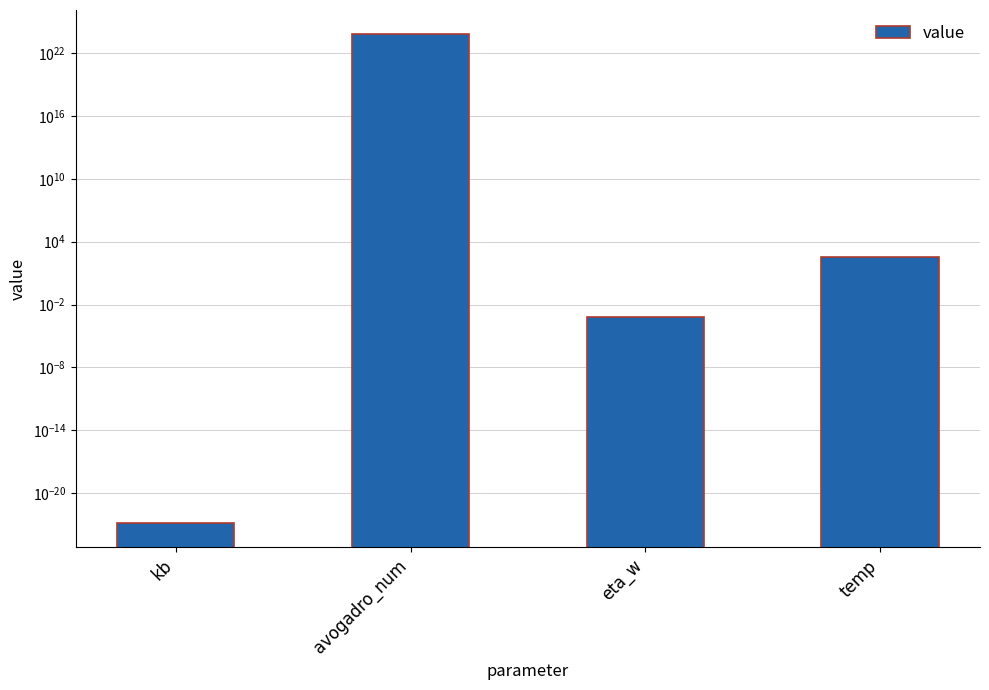

Where does the data first go above 310?

avogadro_num